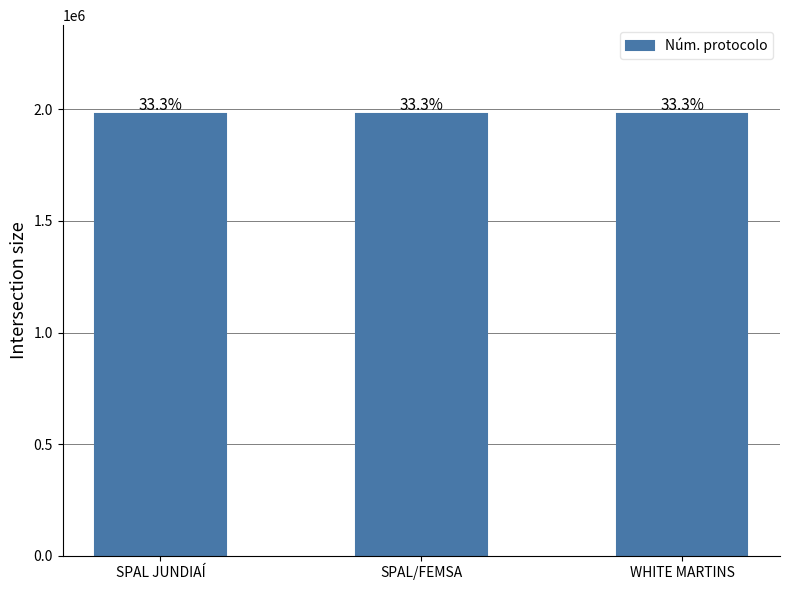

What position from the right is SPAL JUNDIAÍ?

3